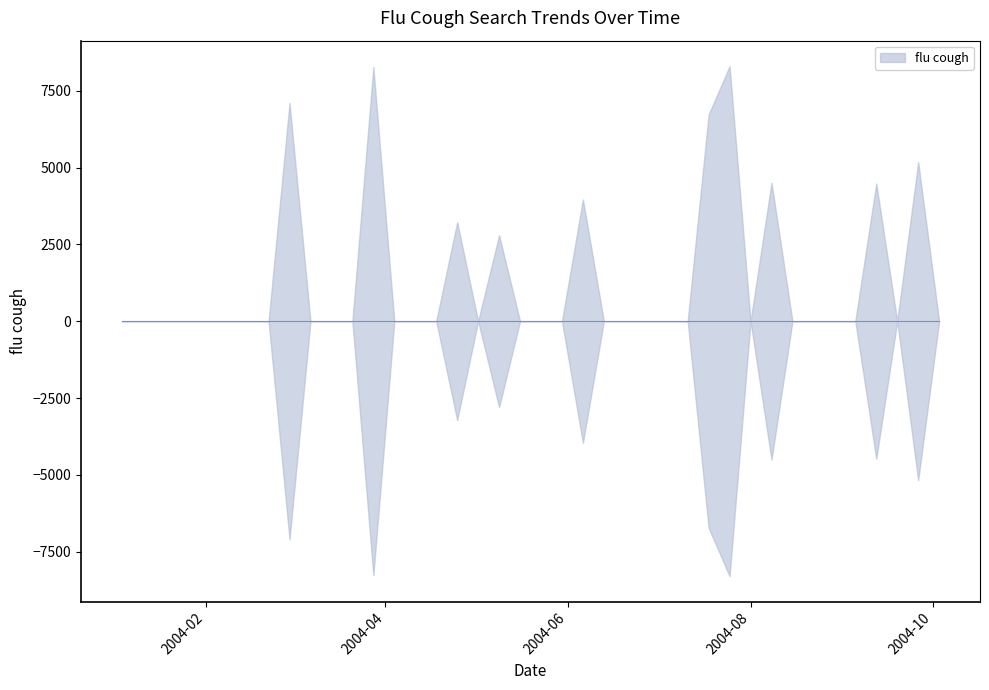

Between 2004-06-06 and 2004-02-08, which is larger?

2004-06-06